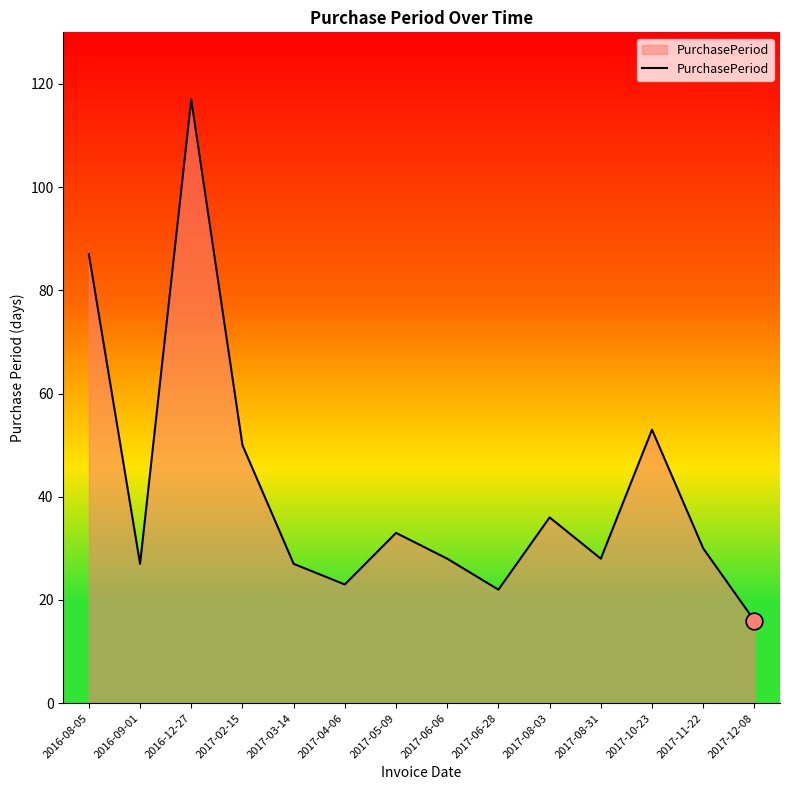

What is the change in value from 2017-04-06 to 2017-10-23?

+30